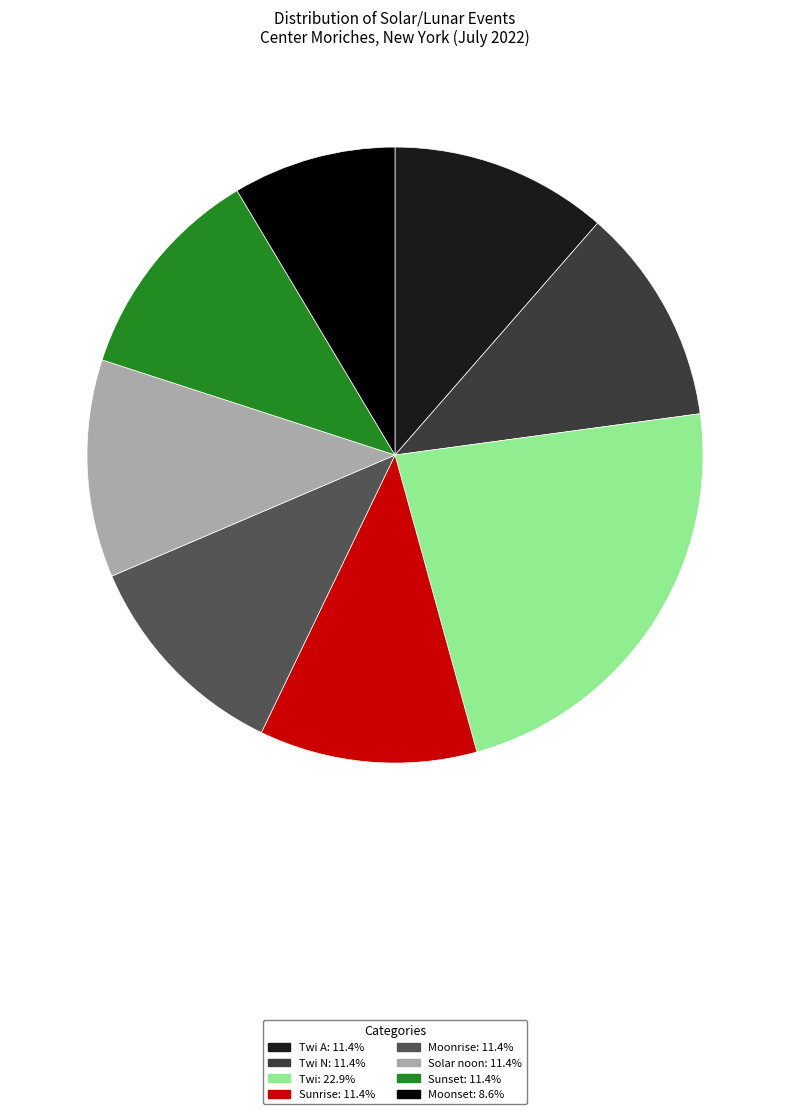

How many segments does this pie chart have?

8